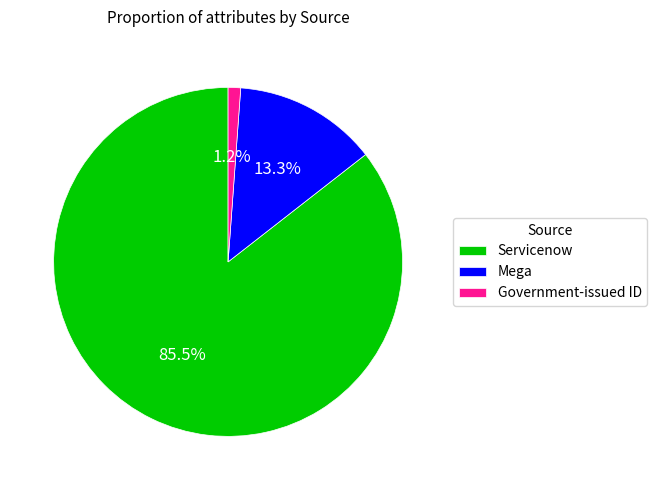

Combined, what portion of the pie is Servicenow and Mega?

98.8%